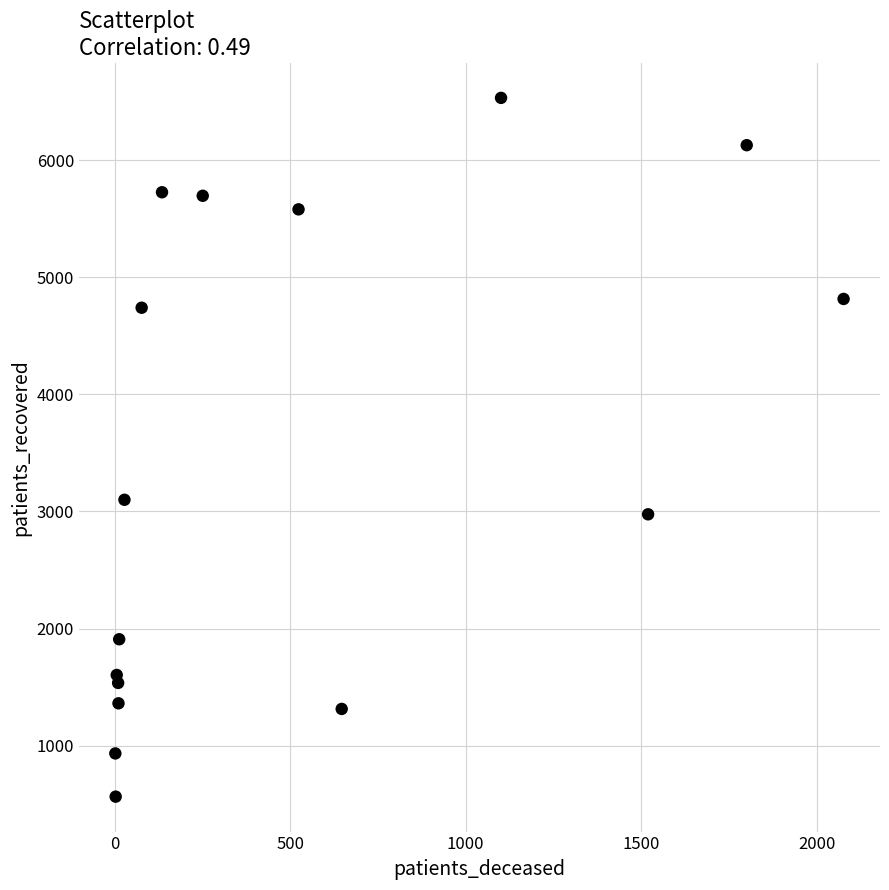

What is the range of Y values (max minus min)?

5967